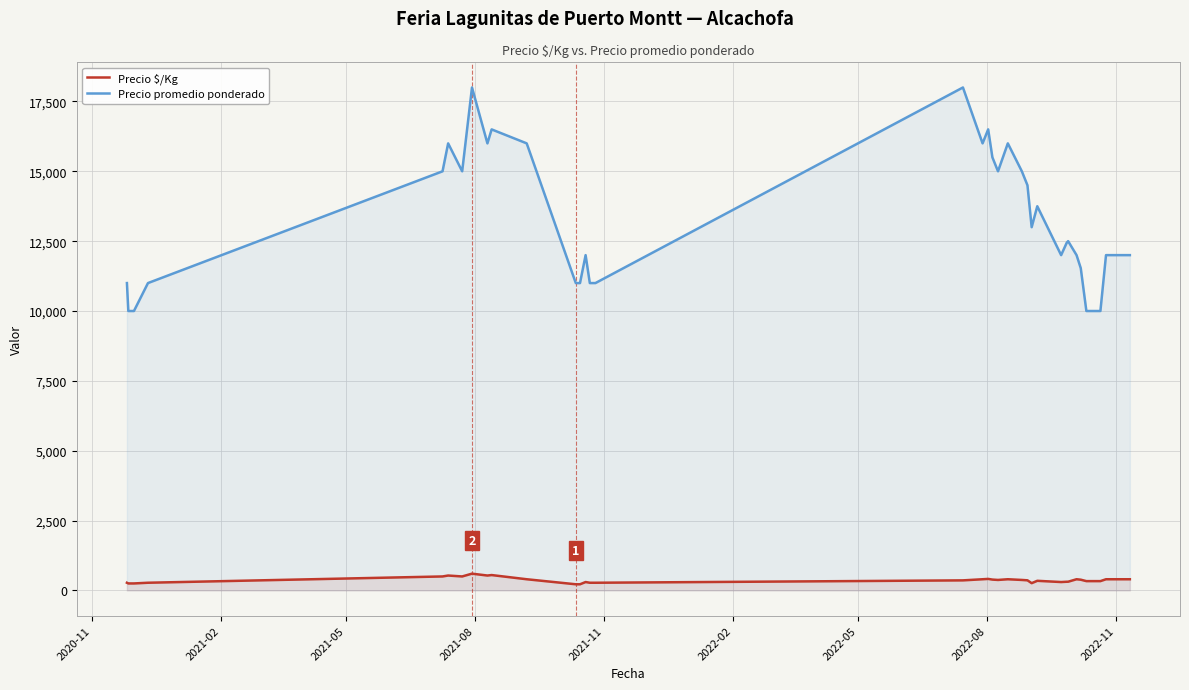

Which series has the largest range (max minus min)?

Precio promedio ponderado